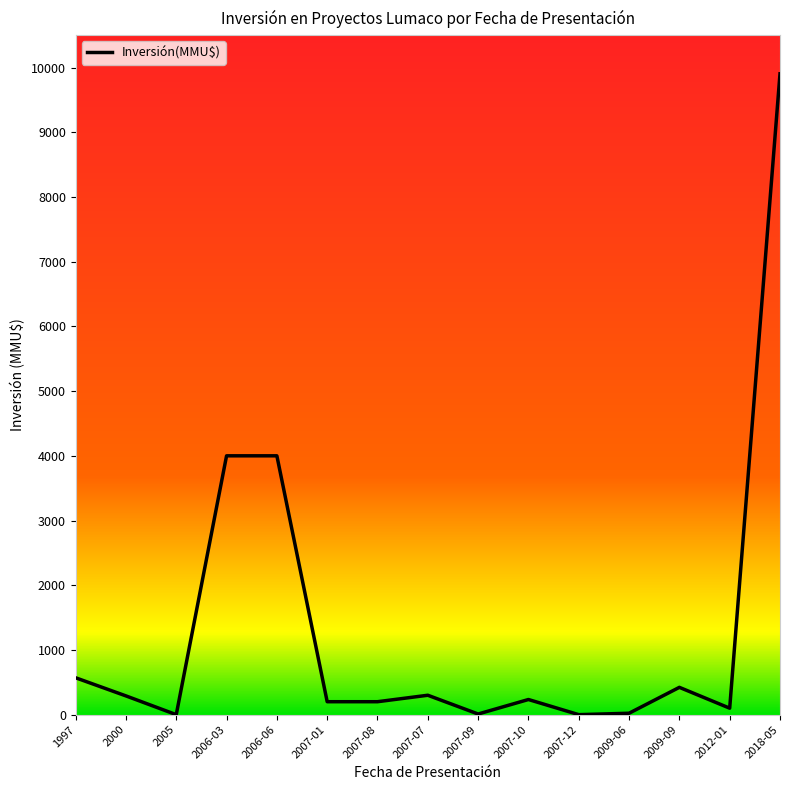

Which category has the highest value across all series?

2018-05